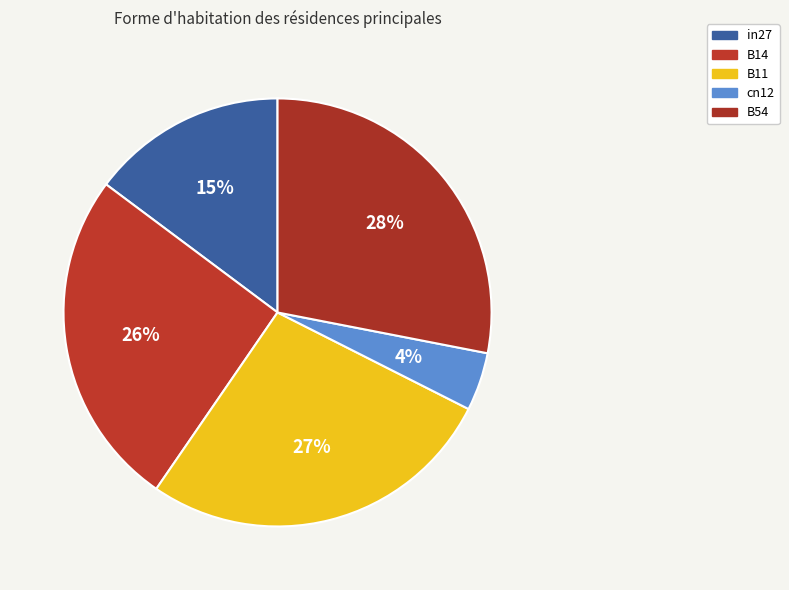

Rank the categories by value from highest to lowest.

B54, B11, B14, in27, cn12